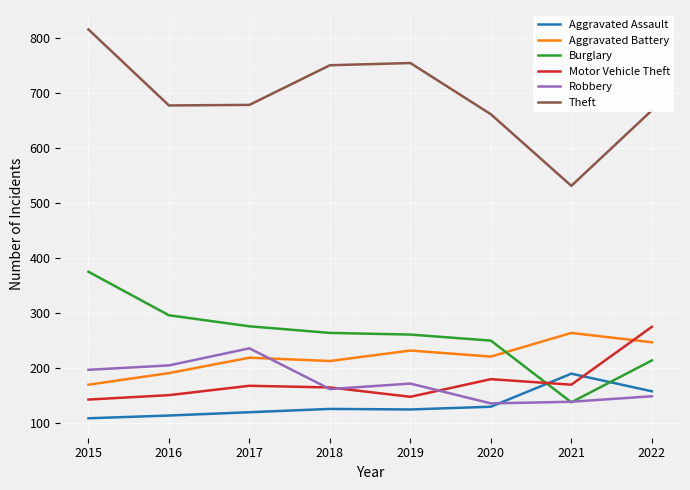

What is the maximum value for Motor Vehicle Theft?

275